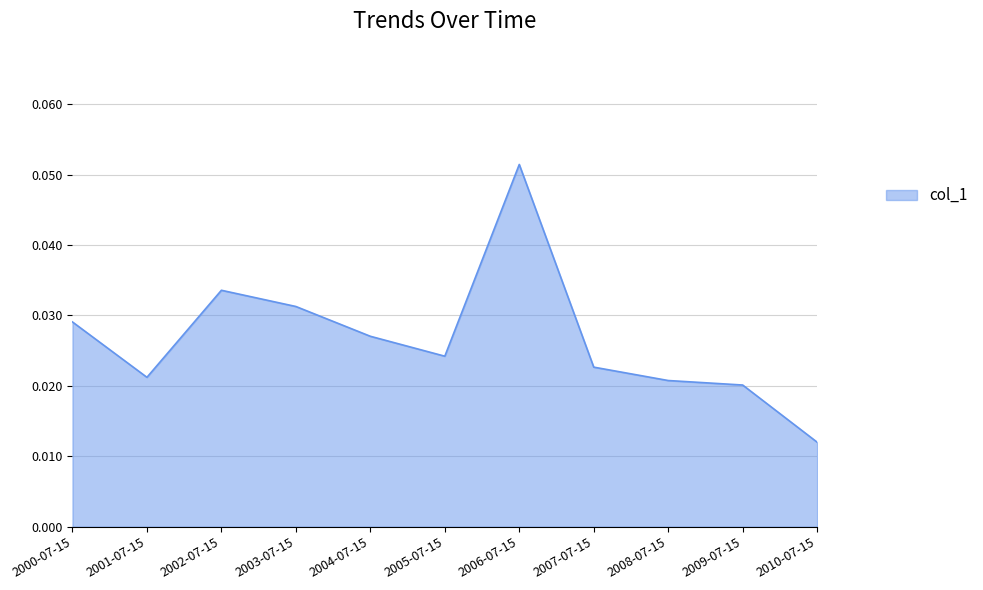

What position from the left is 2008-07-15?

9